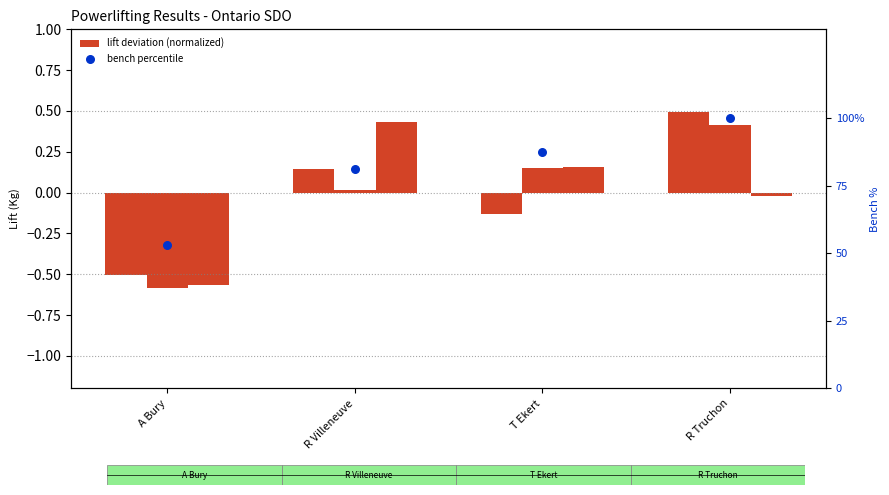

At how many categories does at least one series exceed 87?

2